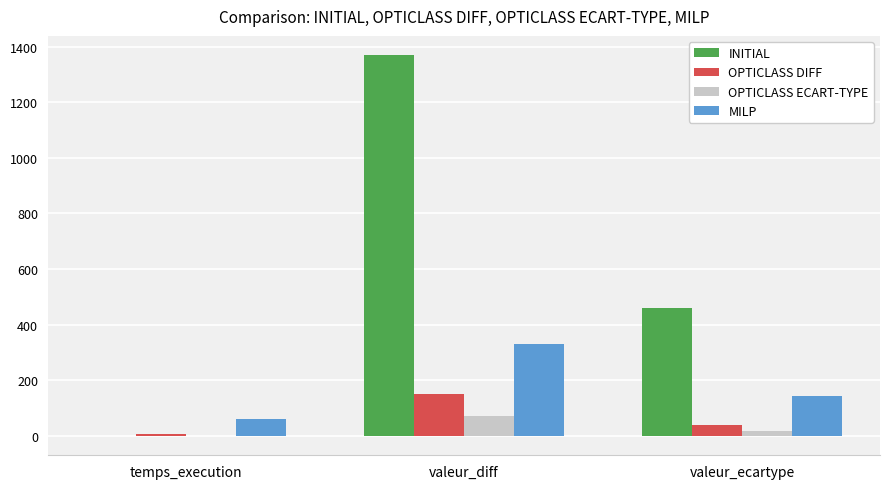

Where is MILP nearest to the value 195?

valeur_ecartype